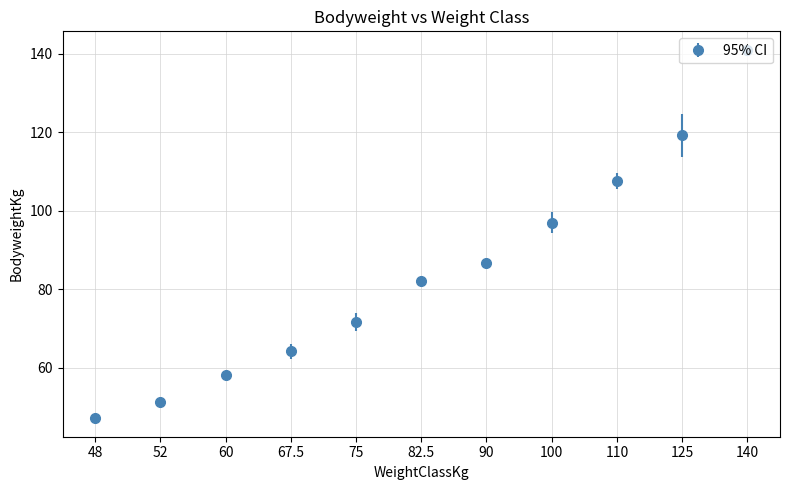

Which has a higher value, 90 or 75?

90